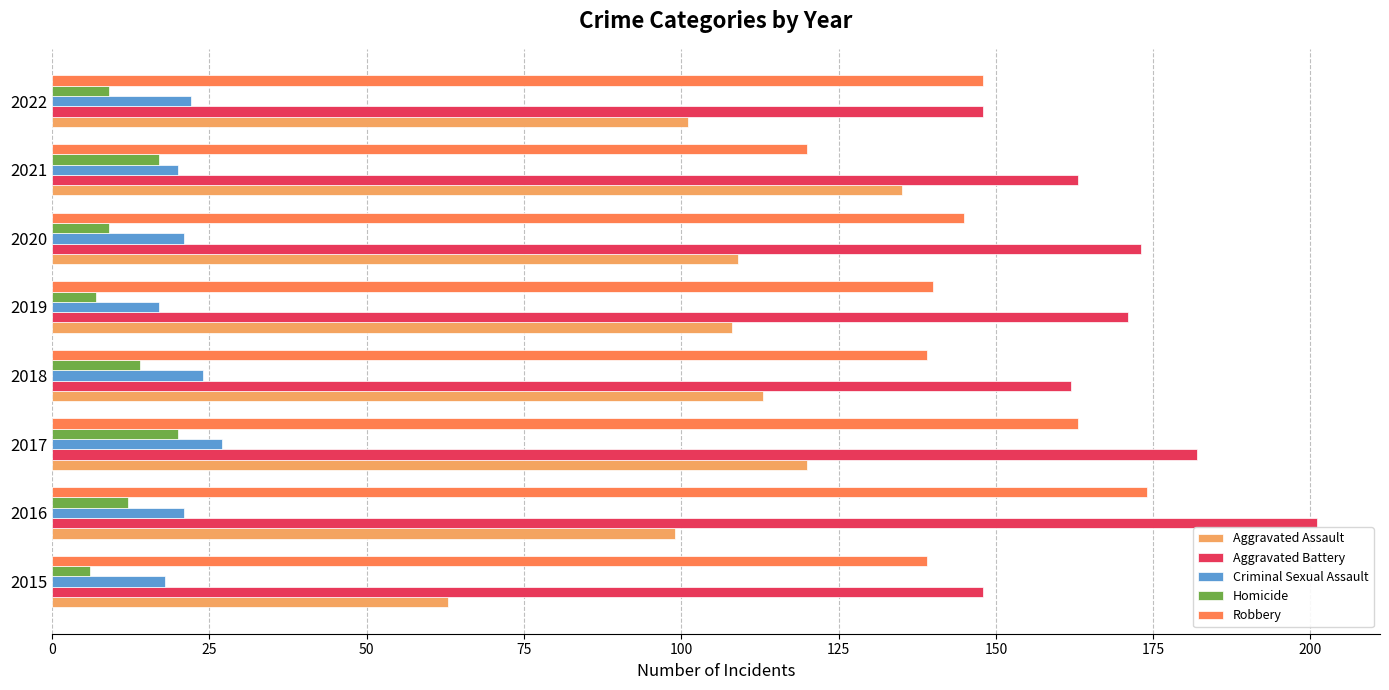

Which category has the highest value in the Criminal Sexual Assault series?

2017